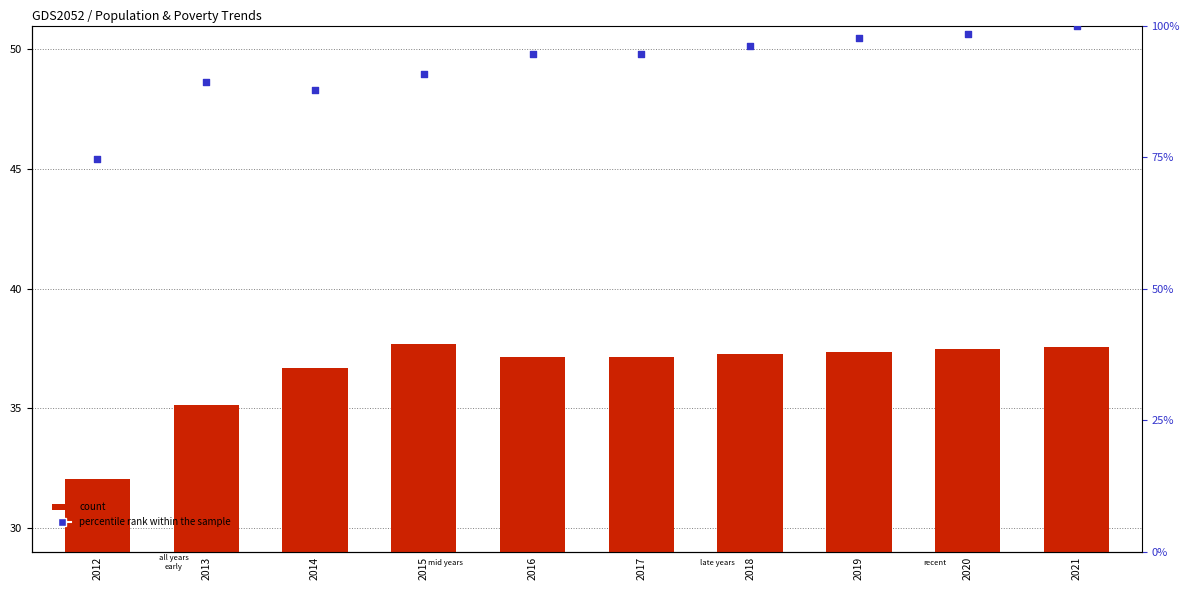

Which series has the widest spread of Y values?

percentile rank within the sample